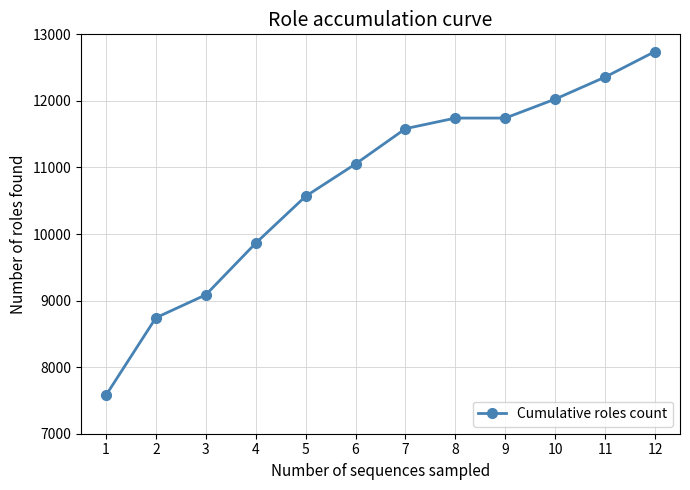

Reading left to right, what are all the values shown in this chart?

1=7578	2=8742	3=9087	4=9863	5=10567	6=11053	7=11583	8=11742	9=11742	10=12027	11=12358	12=12742